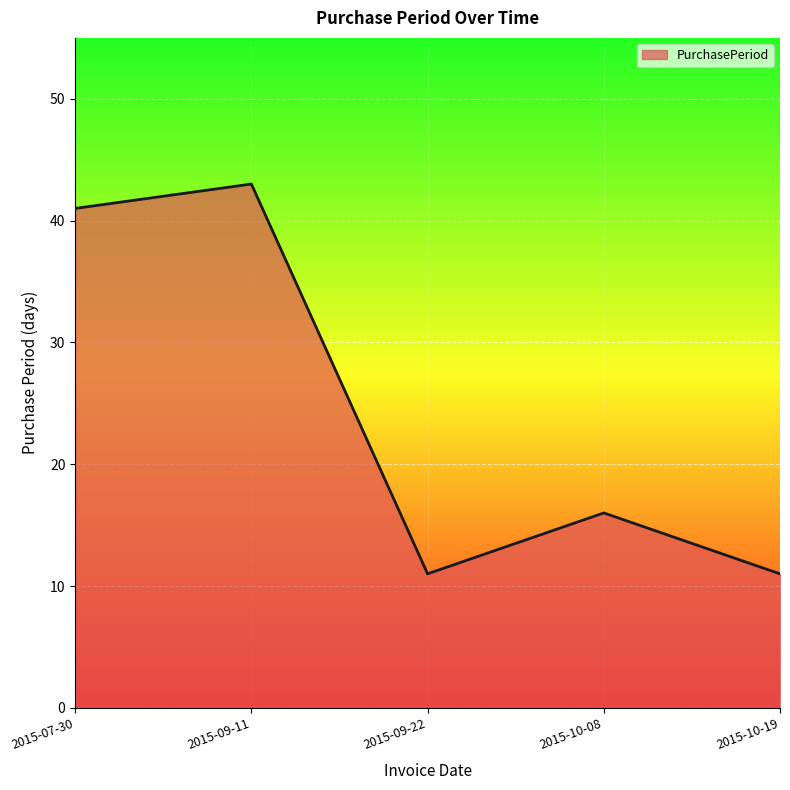

What is the difference between the maximum and minimum values?

32